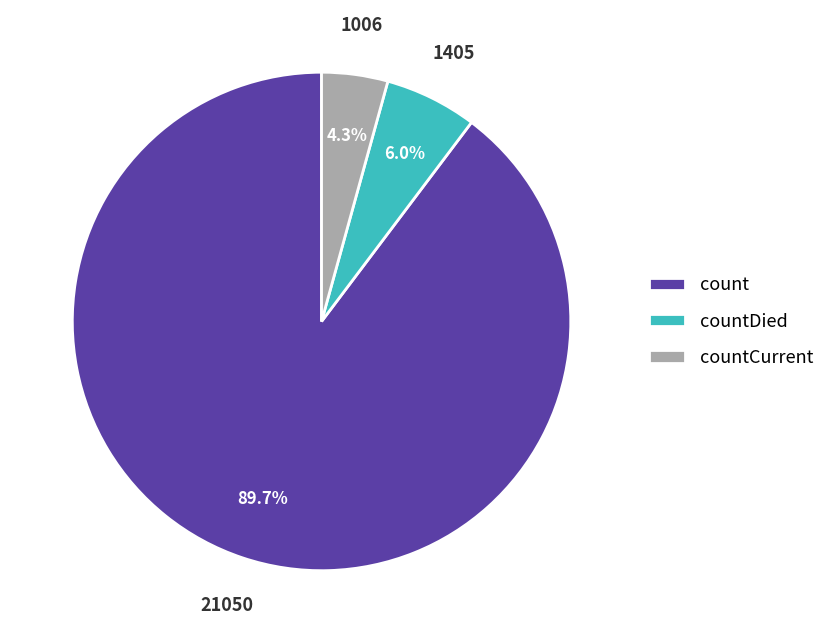

To the nearest percent, what percentage of the pie is countCurrent?

4%